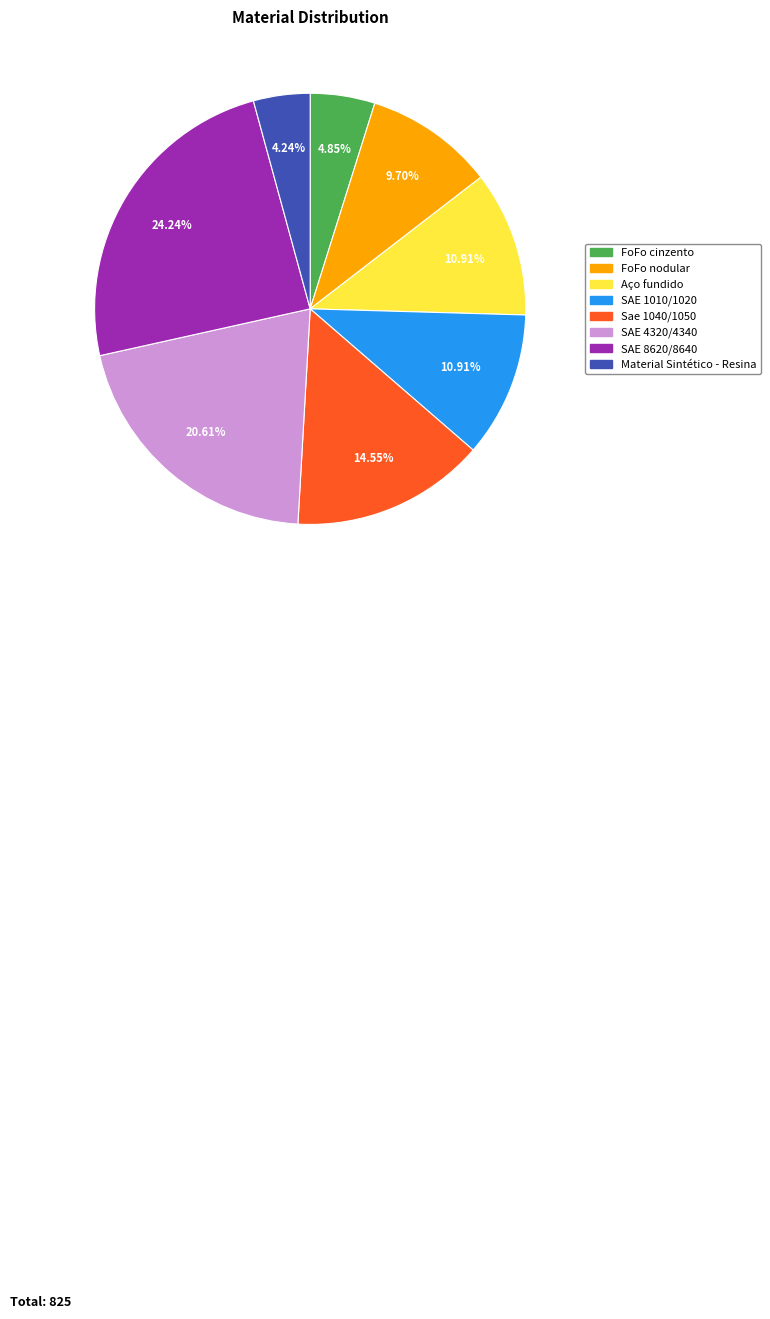

The SAE 4320/4340 slice represents 6% of the pie. True or false?

False